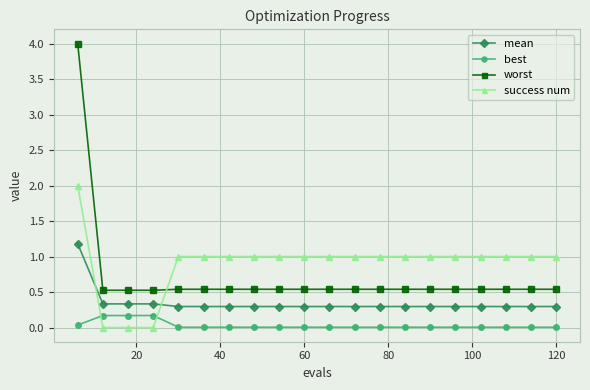

True or false: success num and mean cross at least once.

True